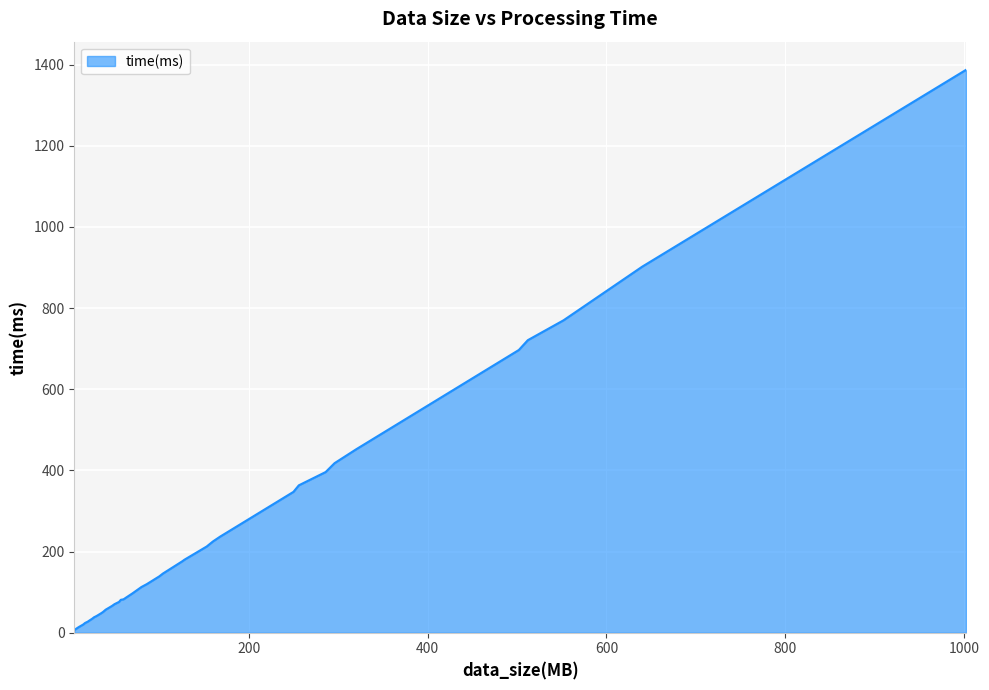

How many series are shown in this chart?

1